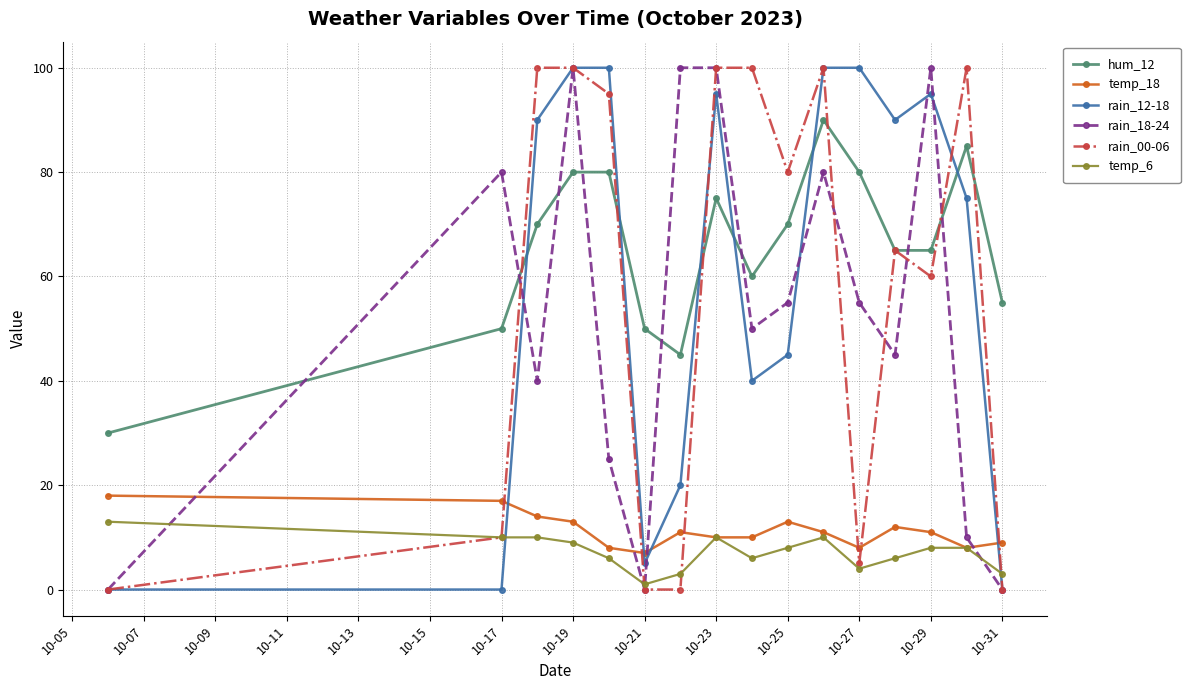

What is the greatest value displayed?

100